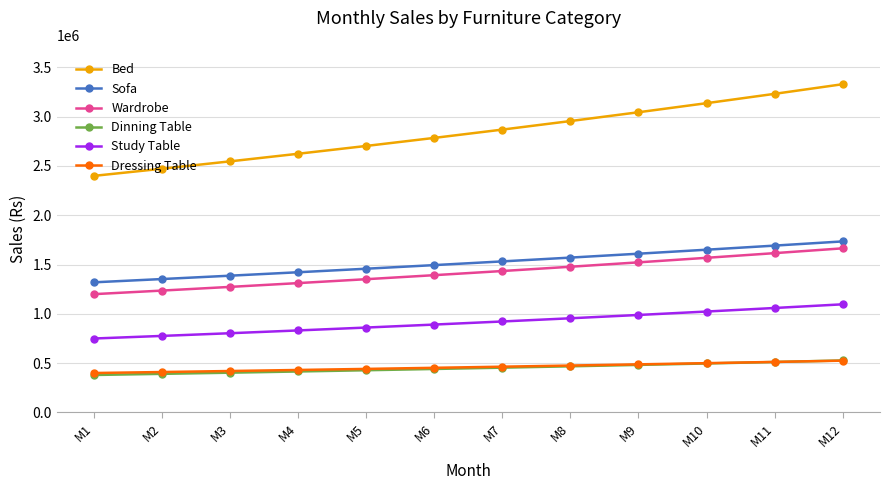

Is the value of Bed at M4 greater than the value of Wardrobe at M12?

Yes